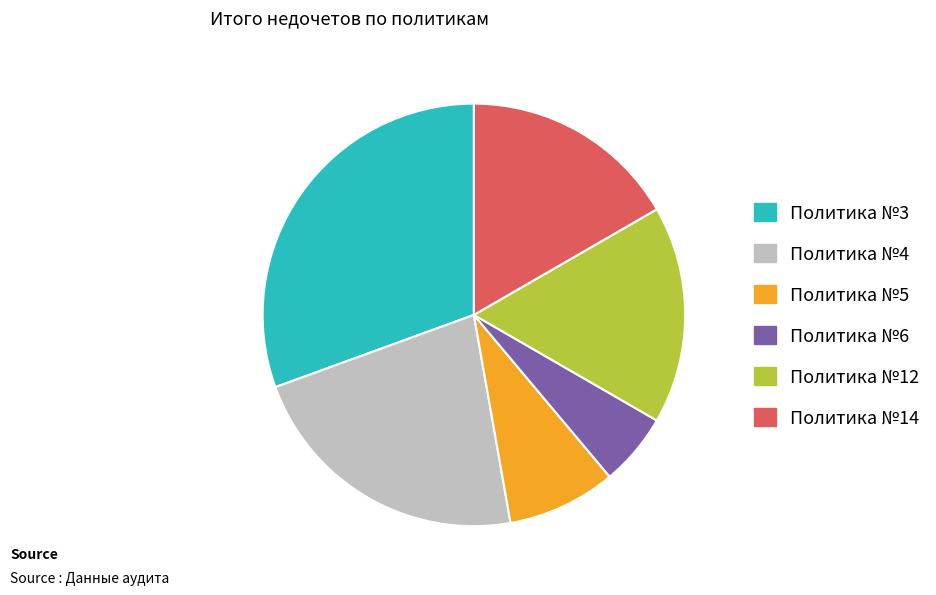

Count the number of slices in the pie.

6